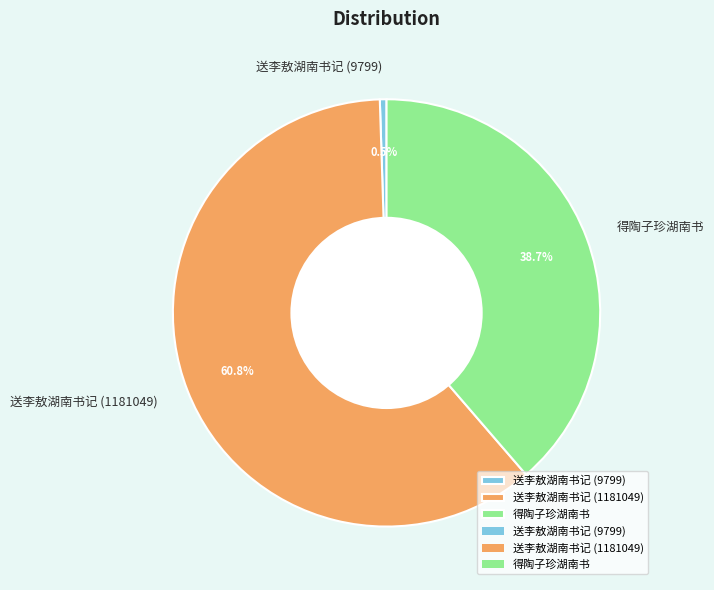

Which category accounts for the majority?

送李敖湖南书记 (1181049)